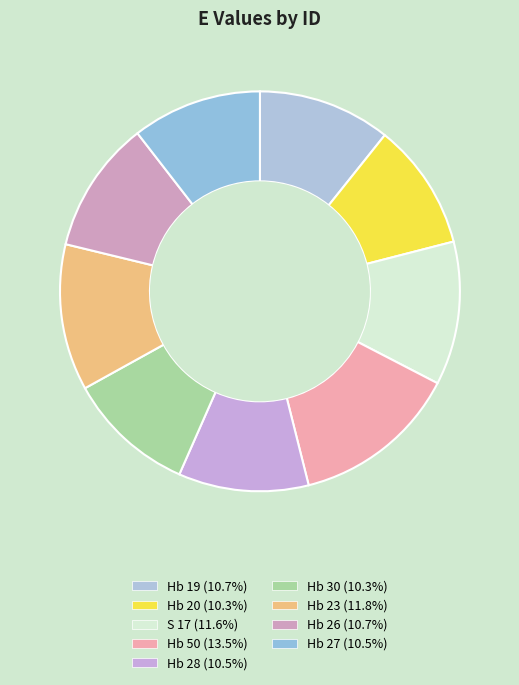

How many slices are in this pie chart?

9